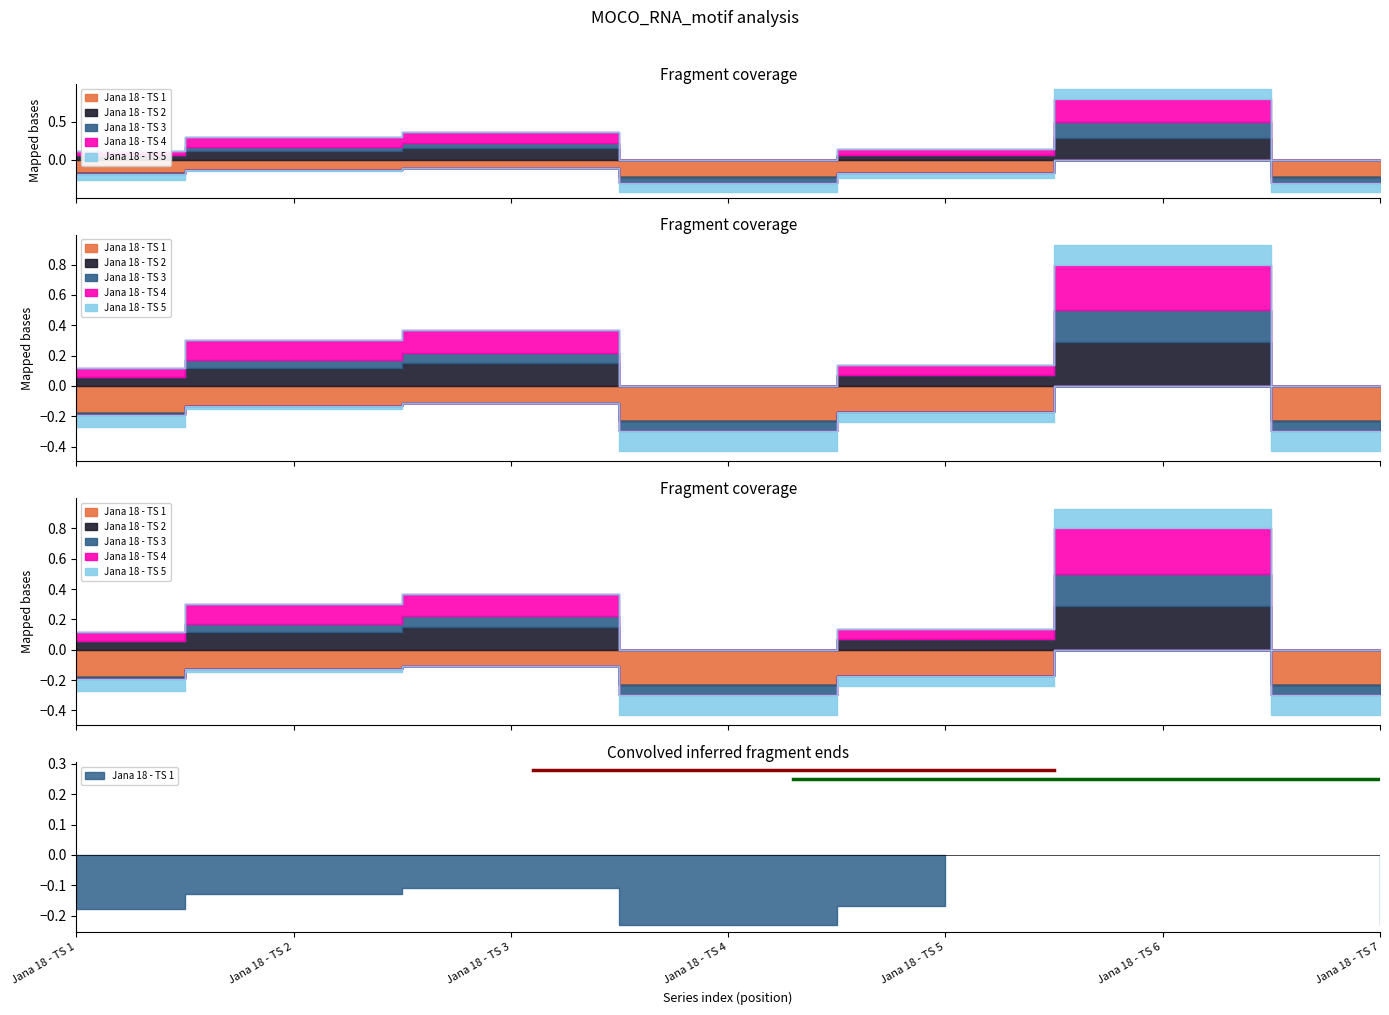

Between Jana 18 - TS 5 and Jana 18 - TS 6, which series saw the biggest shift?

Jana 18 - TS 4